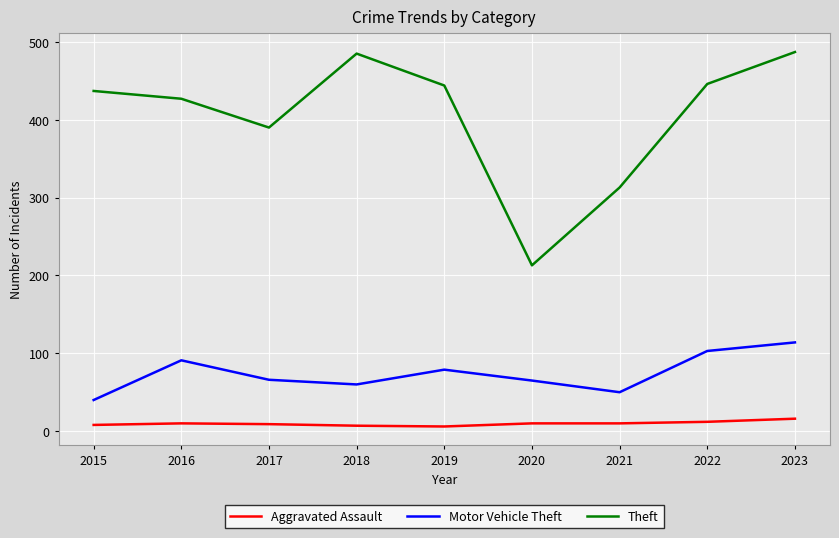

List the series in order of their peak value, highest first.

Theft, Motor Vehicle Theft, Aggravated Assault